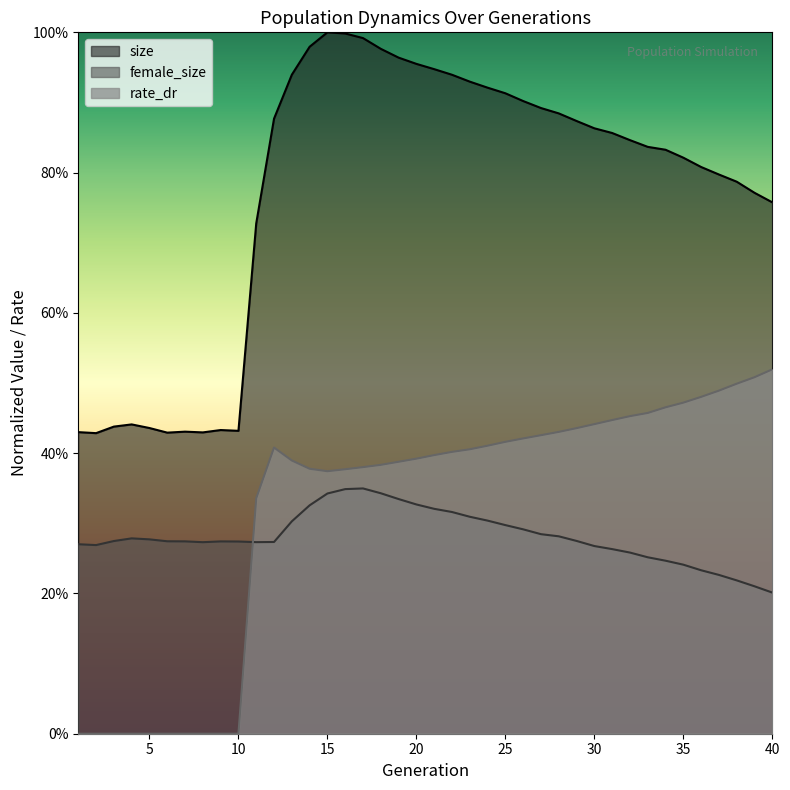

What is the spread (max minus min) of values at 22?

0.6